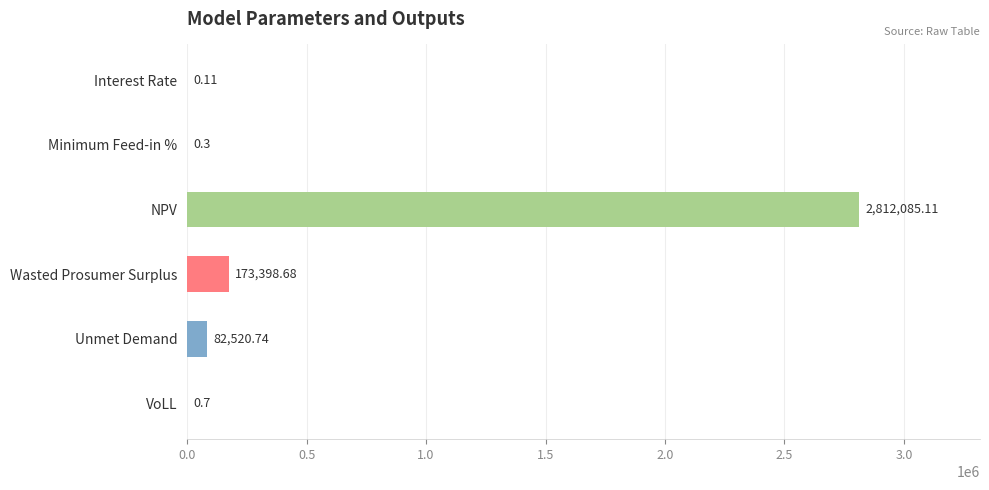

Where is the data nearest to the value 1406042?

Wasted Prosumer Surplus